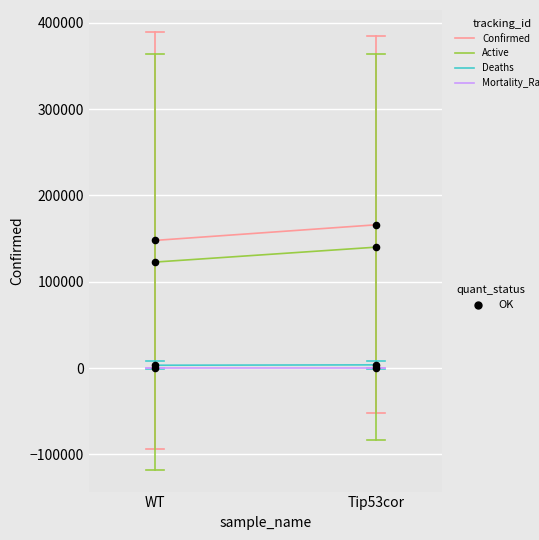

What is the total value across all series at WT?

274093.2